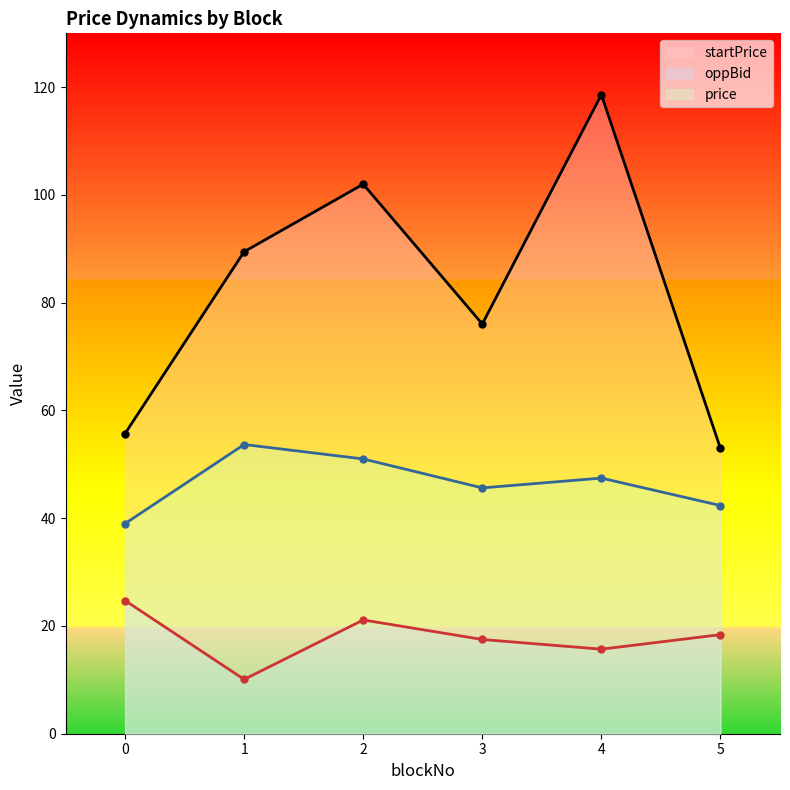

True or false: oppBid and startPrice cross at least once.

False